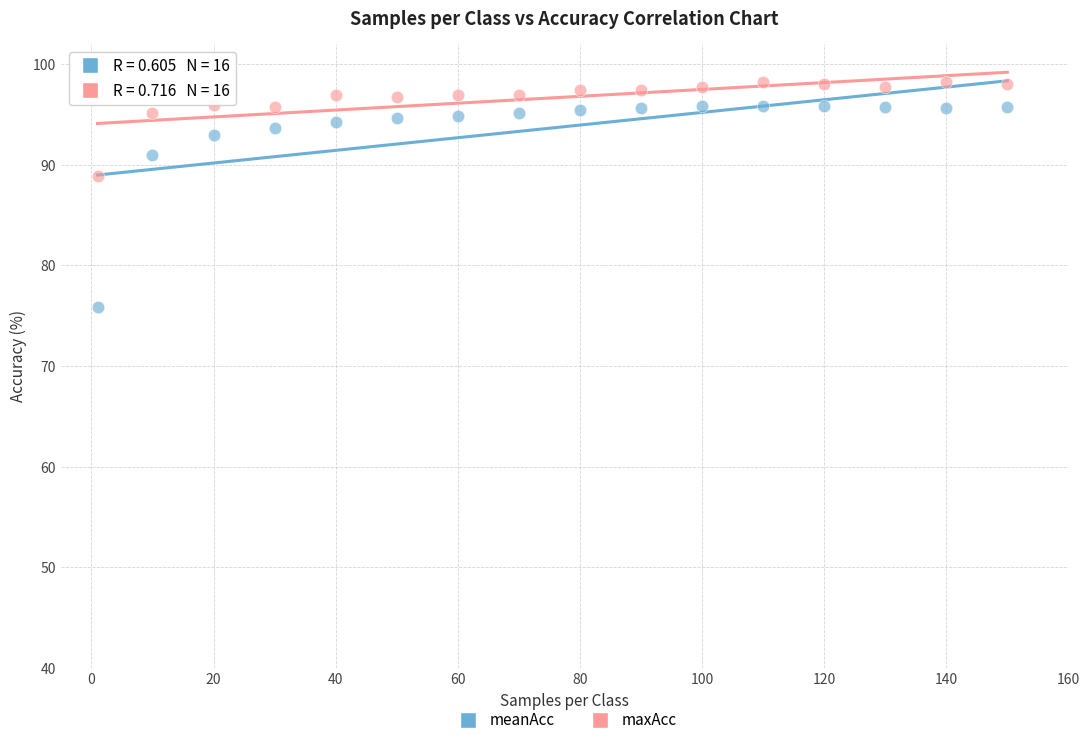

Which series has the largest Y range (max minus min)?

meanAcc